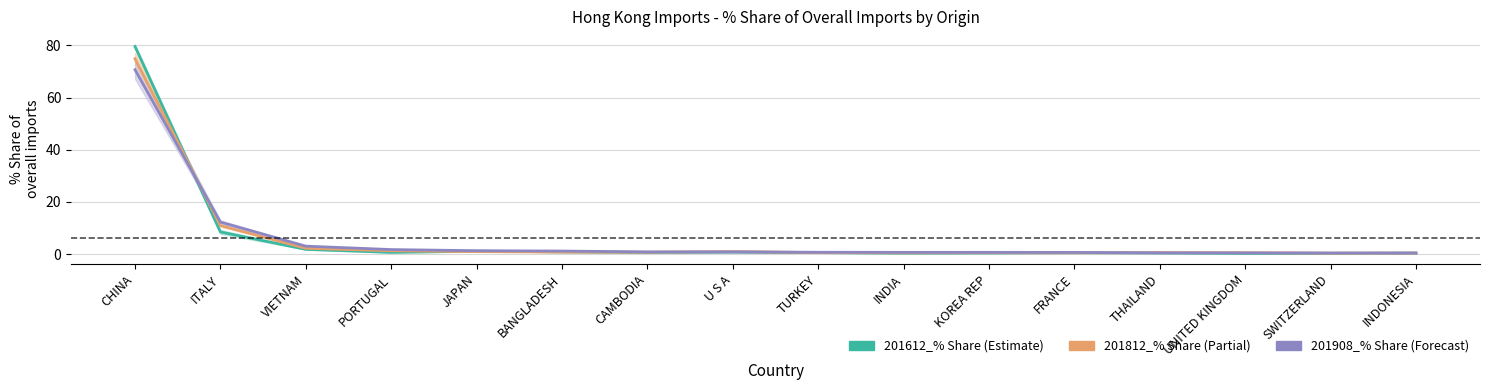

True or false: there are more than 1 points higher than both neighbors.

True